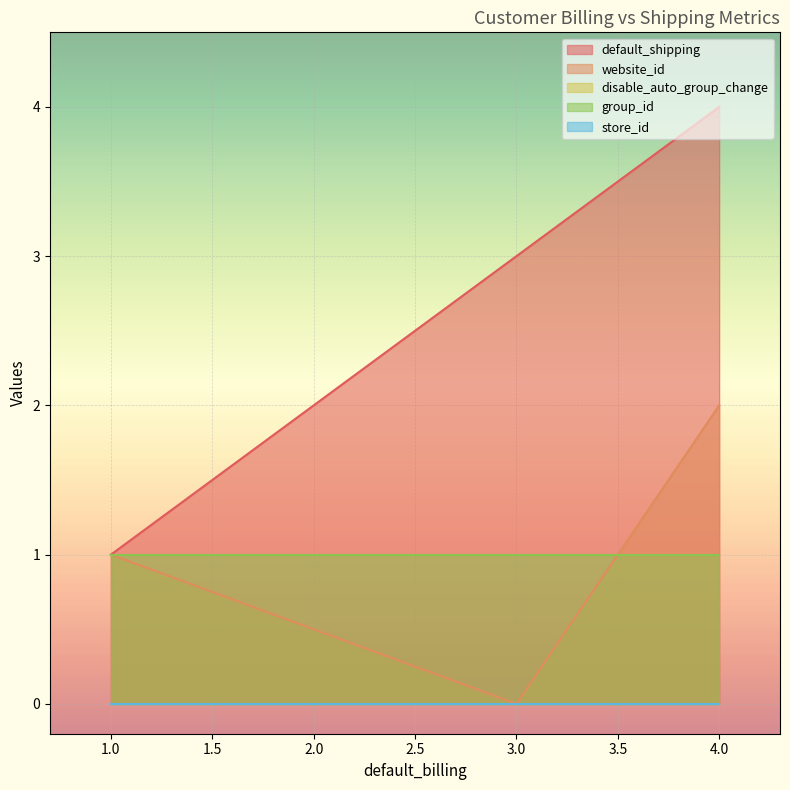

List the series in order of their peak value, highest first.

default_shipping, website_id, group_id, disable_auto_group_change, store_id